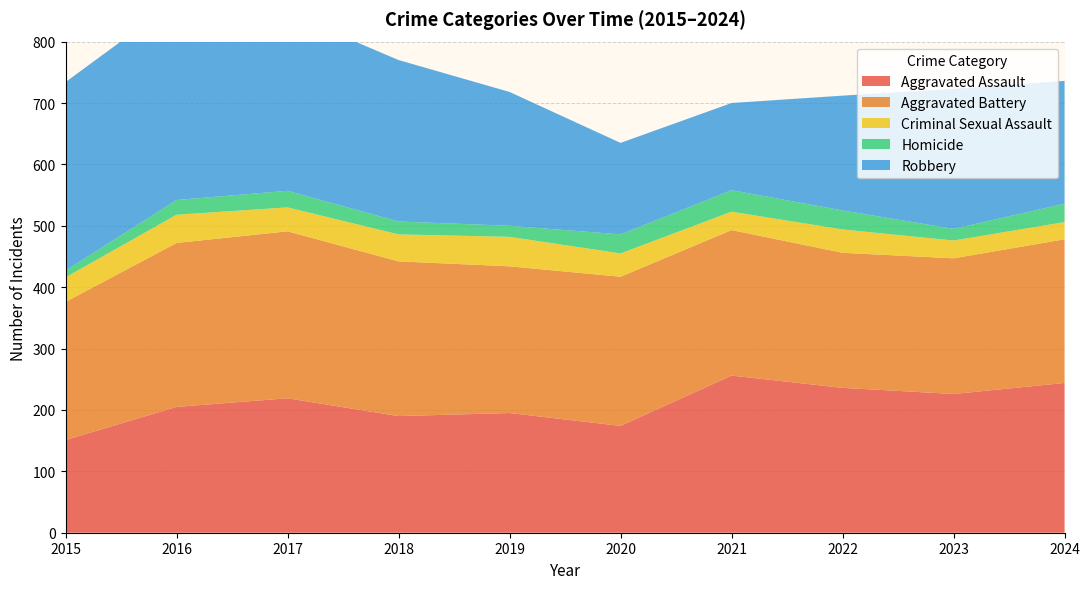

Reading left to right, list all the values displayed in this chart.

Aggravated Assault: 151	205	219	190	195	174	256	236	226	244
Aggravated Battery: 225	267	272	252	239	243	237	220	221	234
Criminal Sexual Assault: 40	46	39	44	48	38	30	38	29	28
Homicide: 11	24	27	21	18	31	35	31	19	30
Robbery: 307	325	290	263	218	149	142	187	228	200